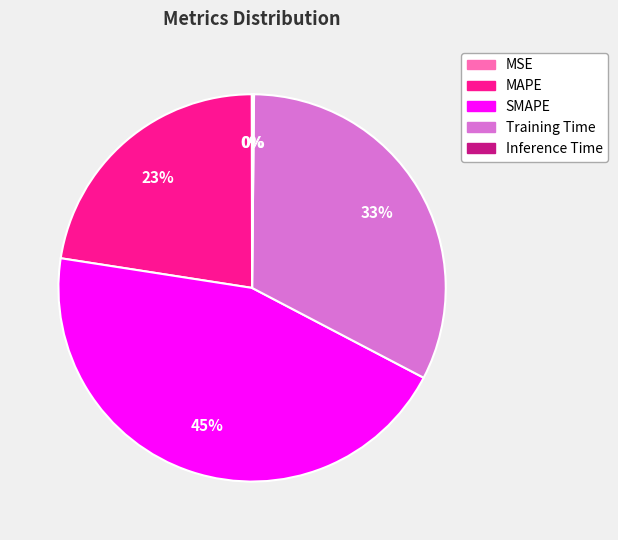

What is the largest slice in the pie chart?

SMAPE